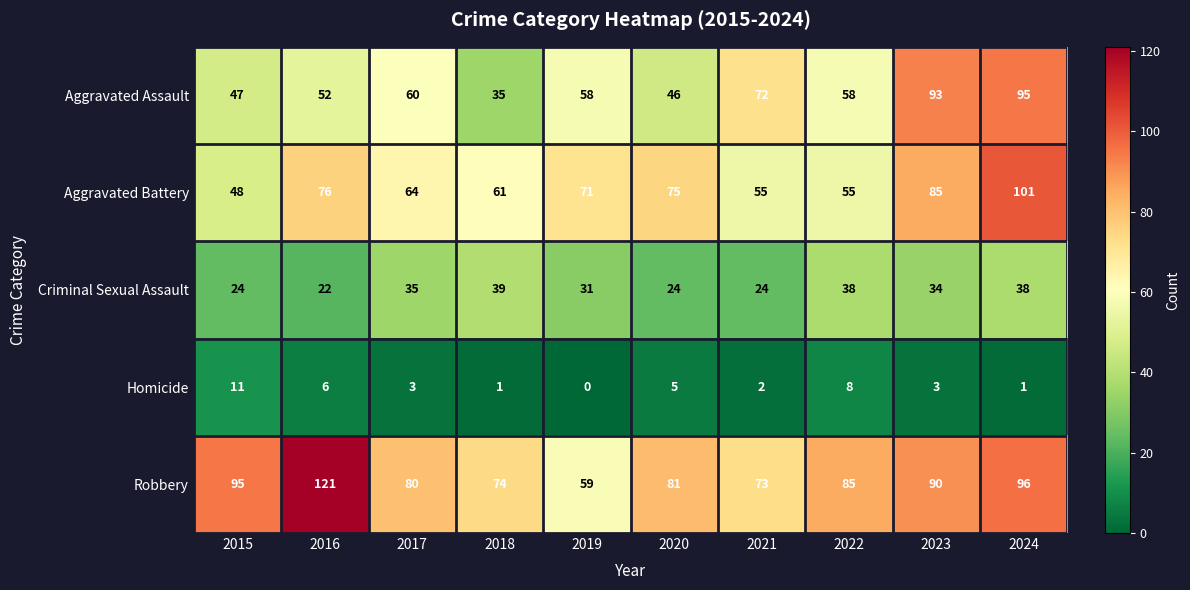

What is the approximate value of Aggravated Battery at 2016, to the nearest 5?

75